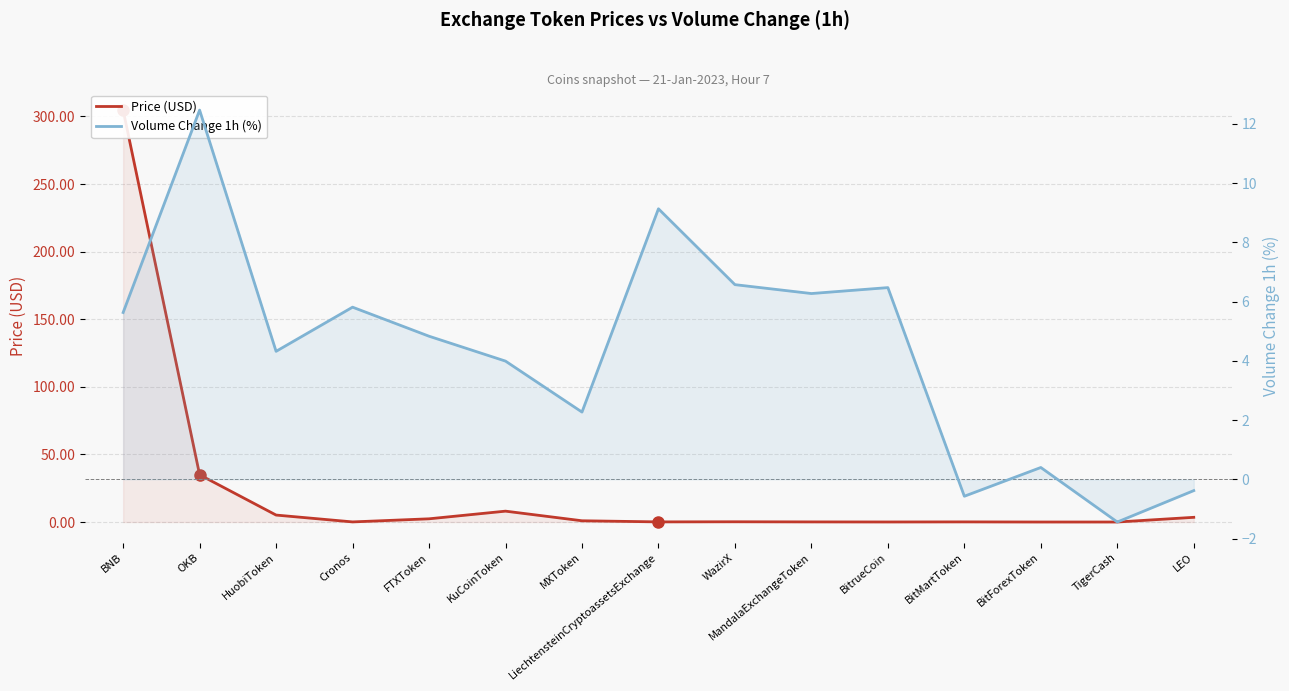

True or false: Price (USD) and Volume Change 1h (%) cross at least once.

True